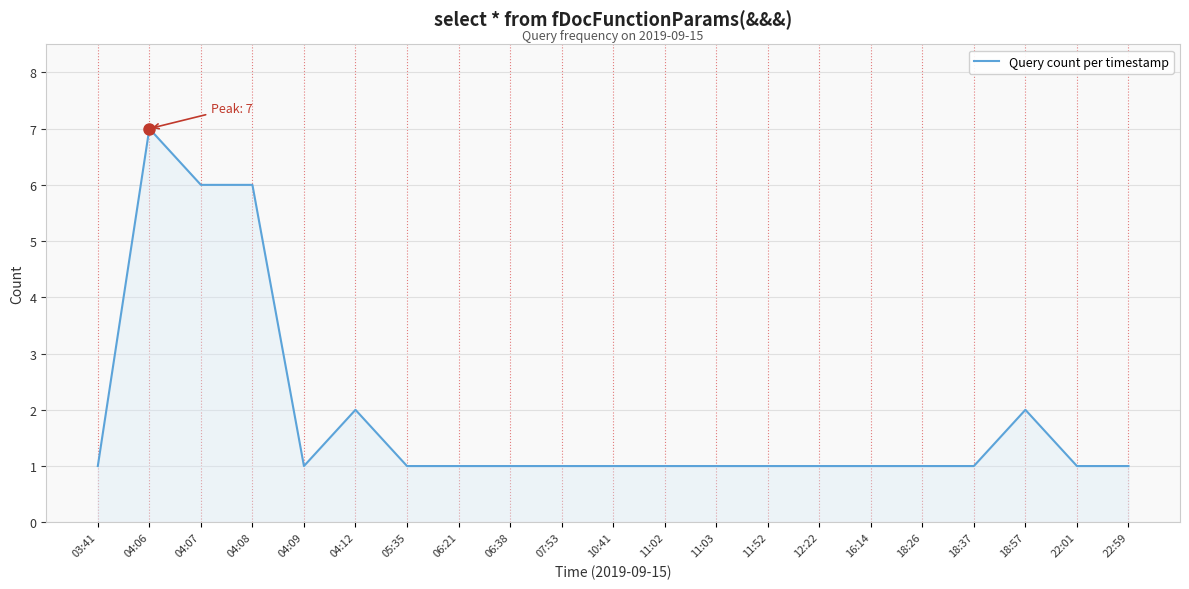

Which category has the highest value across all series?

04:06